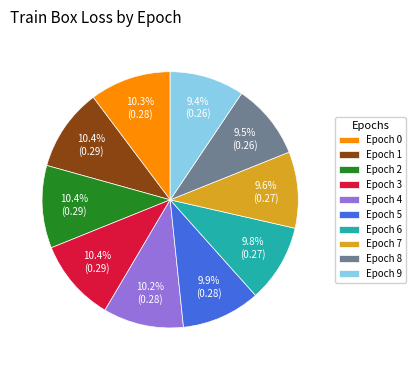

Between Epoch 1 and Epoch 7, which is larger?

Epoch 1